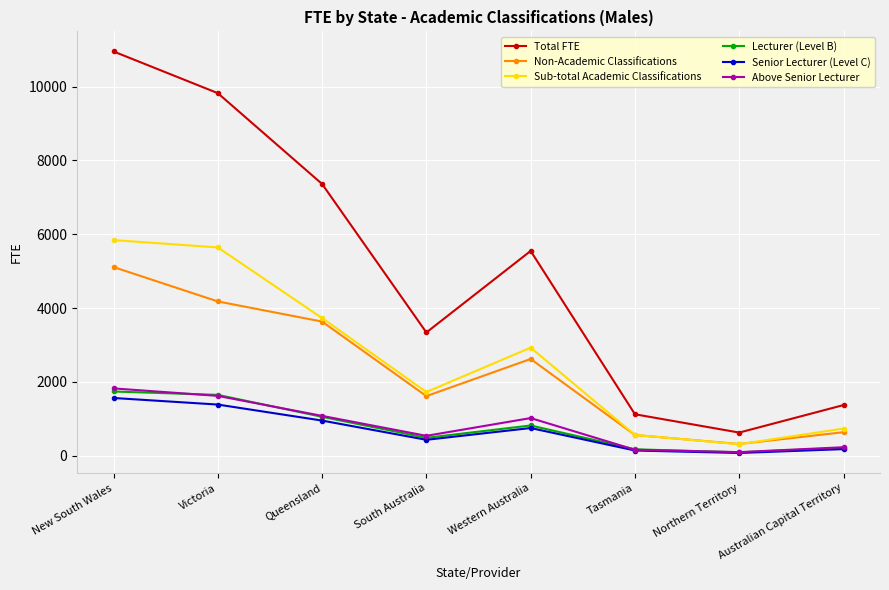

True or false: Above Senior Lecturer and Non-Academic Classifications intersect in this chart.

False